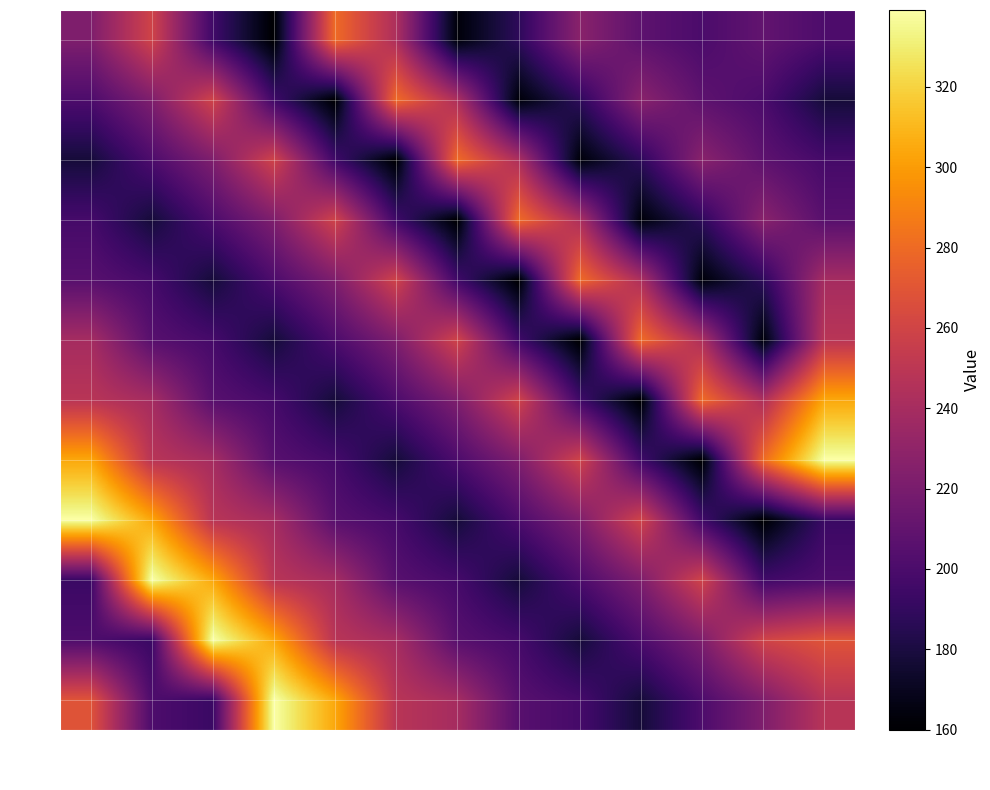

Which series has the largest range (max minus min)?

7